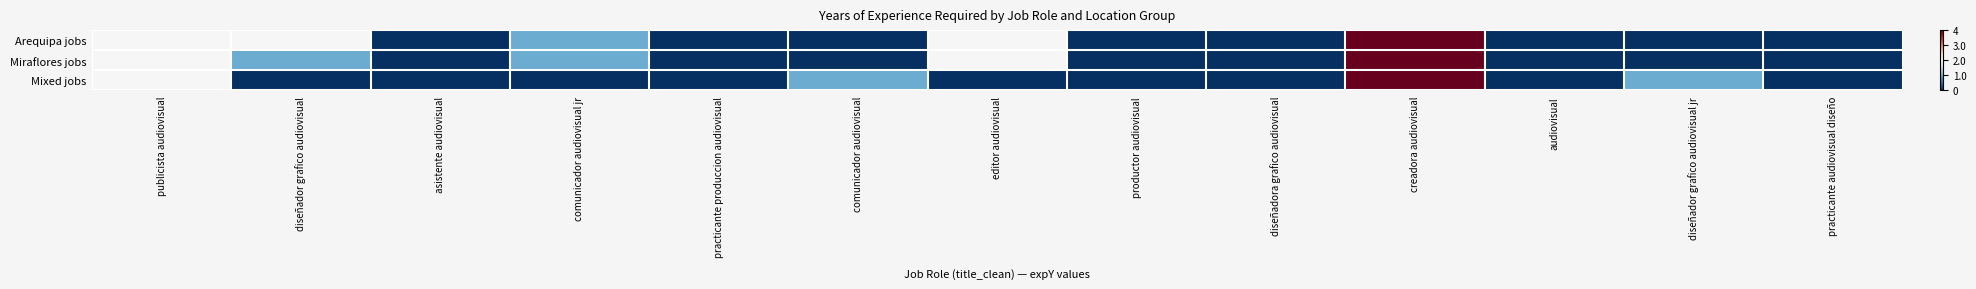

Reading left to right, list all the values displayed in this chart.

Arequipa jobs: publicista audiovisual=0.0	diseñador grafico audiovisual=0.0	asistente audiovisual=-1.0	comunicador audiovisual jr=-0.5	practicante produccion audiovisual=-1.0	comunicador audiovisual=-1.0	editor audiovisual=0.0	productor audiovisual=-1.0	diseñadora grafico audiovisual=-1.0	creadora audiovisual=1.0	audiovisual=-1.0	diseñador grafico audiovisual jr=-1.0	practicante audiovisual diseño=-1.0
Miraflores jobs: publicista audiovisual=0.0	diseñador grafico audiovisual=-0.5	asistente audiovisual=-1.0	comunicador audiovisual jr=-0.5	practicante produccion audiovisual=-1.0	comunicador audiovisual=-1.0	editor audiovisual=0.0	productor audiovisual=-1.0	diseñadora grafico audiovisual=-1.0	creadora audiovisual=1.0	audiovisual=-1.0	diseñador grafico audiovisual jr=-1.0	practicante audiovisual diseño=-1.0
Mixed jobs: publicista audiovisual=0.0	diseñador grafico audiovisual=-1.0	asistente audiovisual=-1.0	comunicador audiovisual jr=-1.0	practicante produccion audiovisual=-1.0	comunicador audiovisual=-0.5	editor audiovisual=-1.0	productor audiovisual=-1.0	diseñadora grafico audiovisual=-1.0	creadora audiovisual=1.0	audiovisual=-1.0	diseñador grafico audiovisual jr=-0.5	practicante audiovisual diseño=-1.0